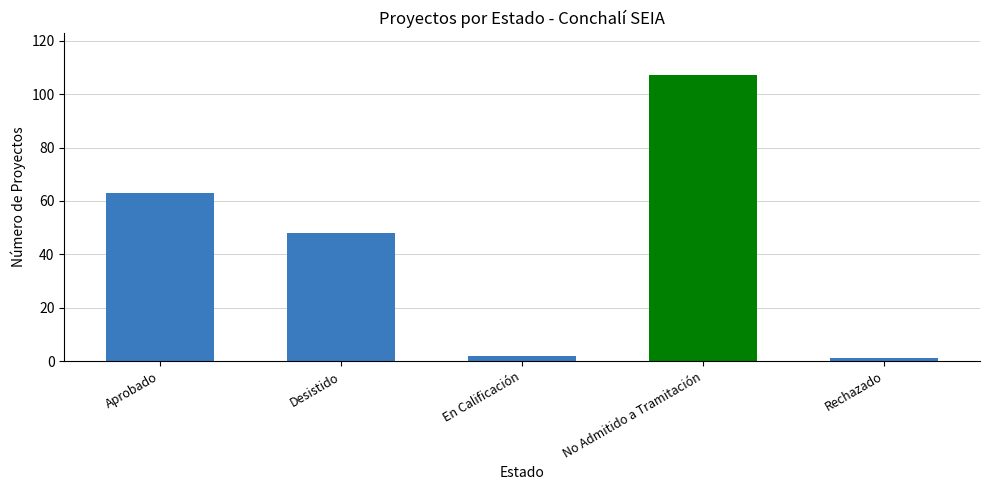

Reading left to right, extract all data points from this chart.

Aprobado=63	Desistido=48	En Calificación=2	No Admitido a Tramitación=107	Rechazado=1